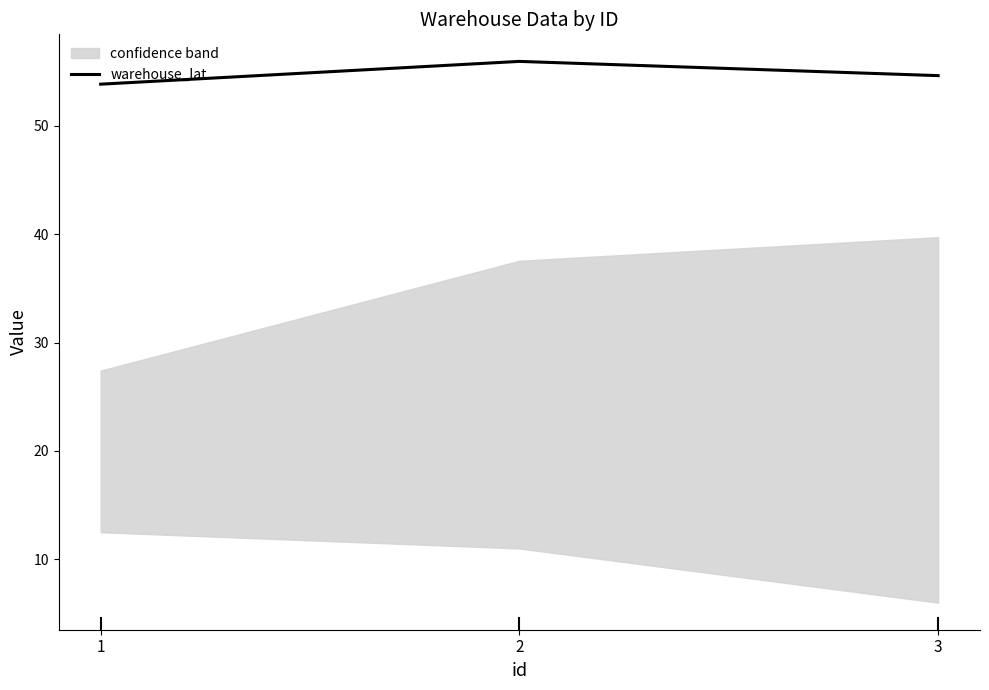

Reading right to left, what are all the values shown in this chart?

54.6	55.9	53.8